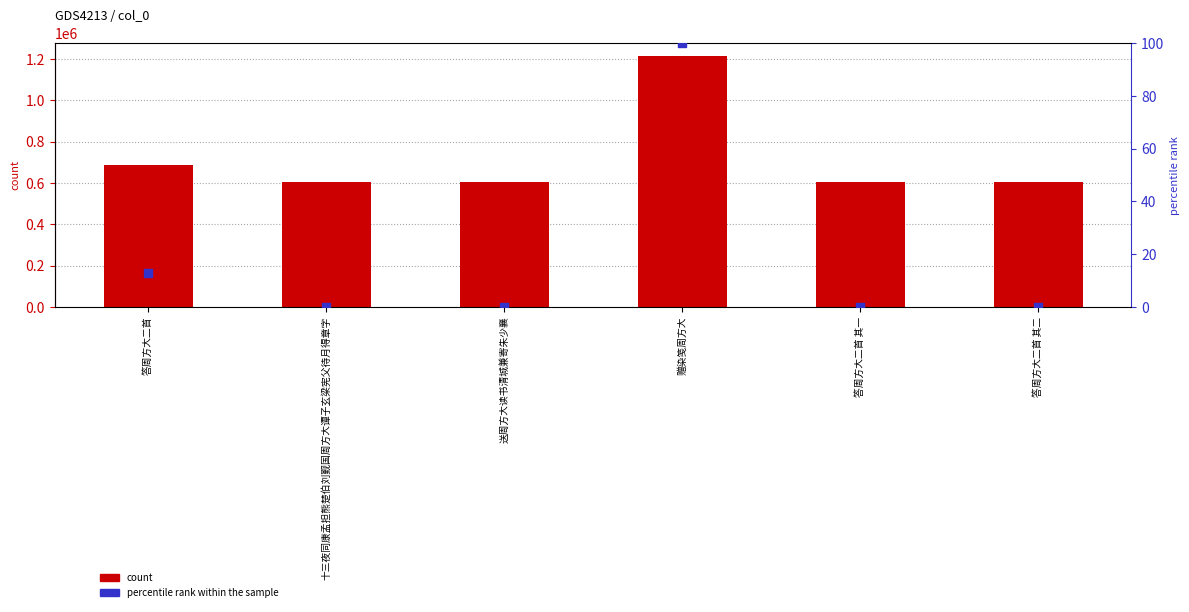

Which series contains the lowest Y value?

percentile rank within the sample